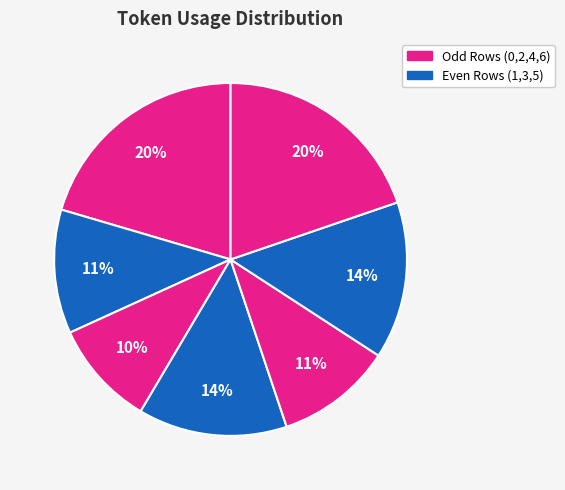

What is the largest slice in the pie chart?

Row 0